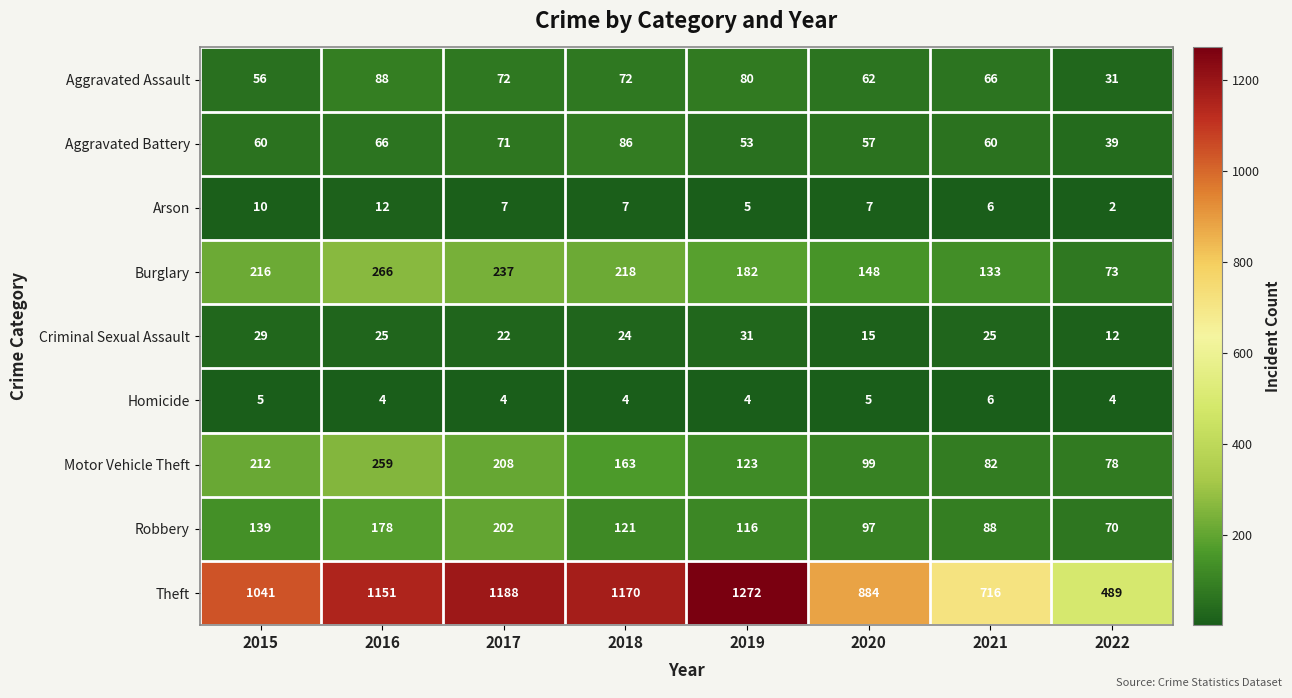

Which series has the largest total across all categories?

Theft